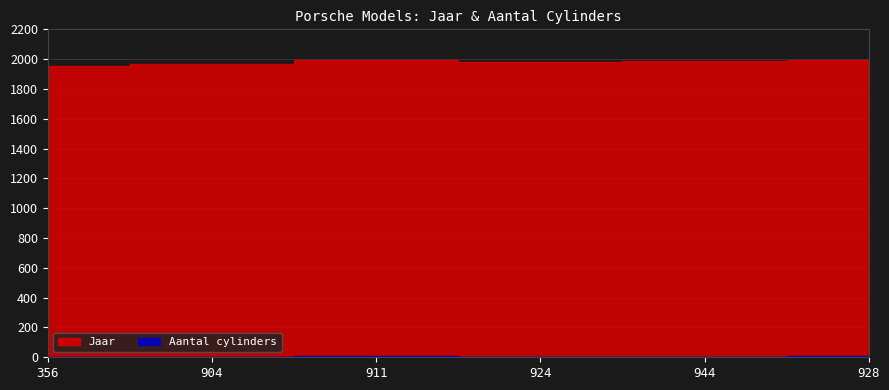

What value does the Jaar series have at 911, to the nearest 5?

1995